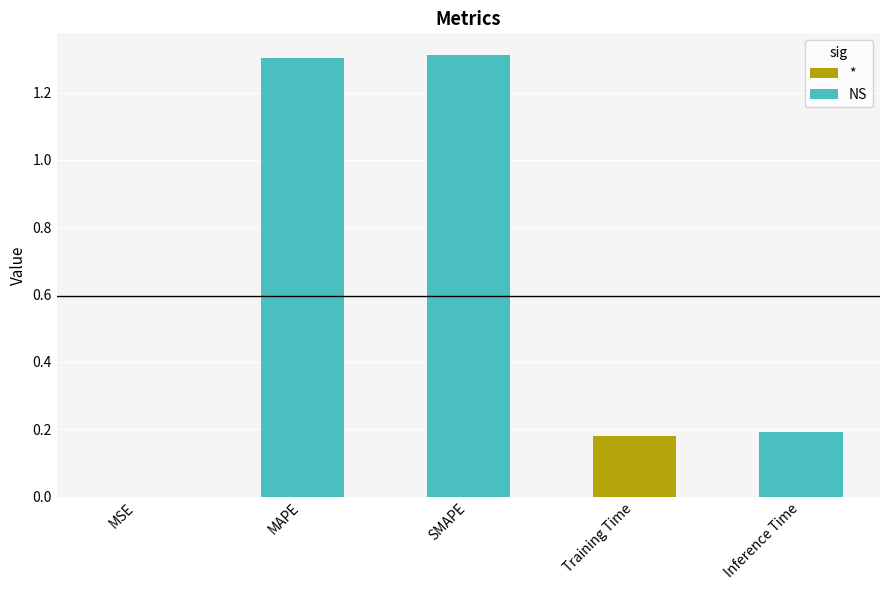

True or false: the data shows 1.3 at SMAPE.

True